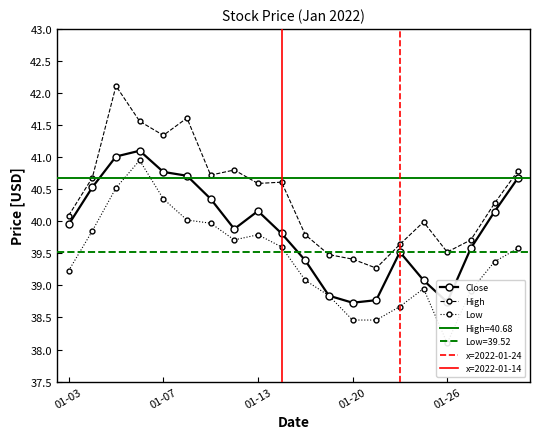

How many lines are shown in the chart?

3